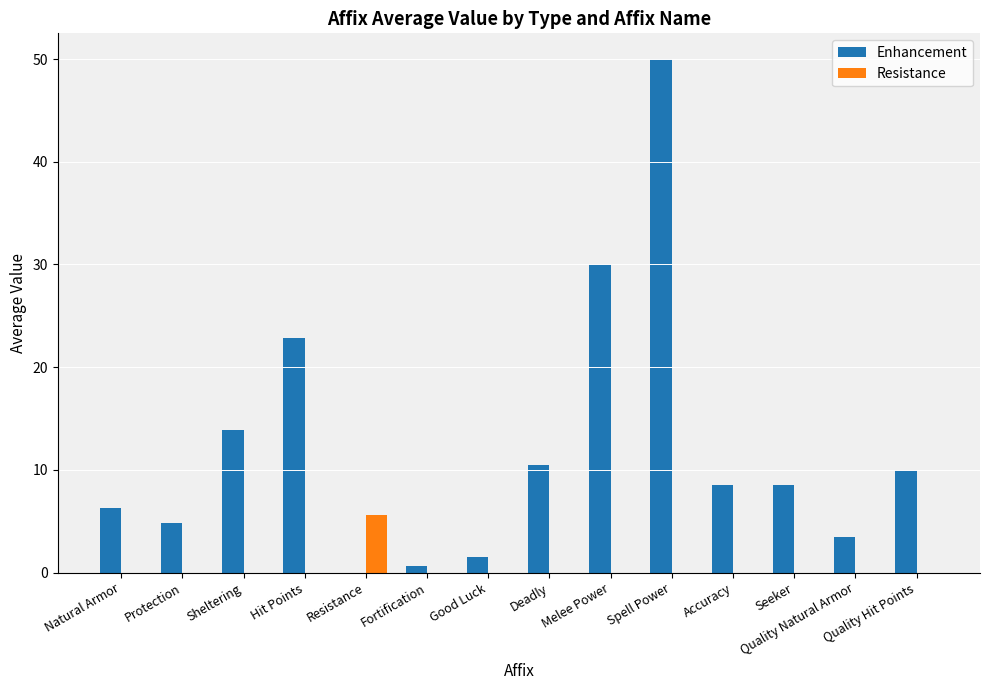

Are the bars grouped side by side (vs. stacked)?

Yes